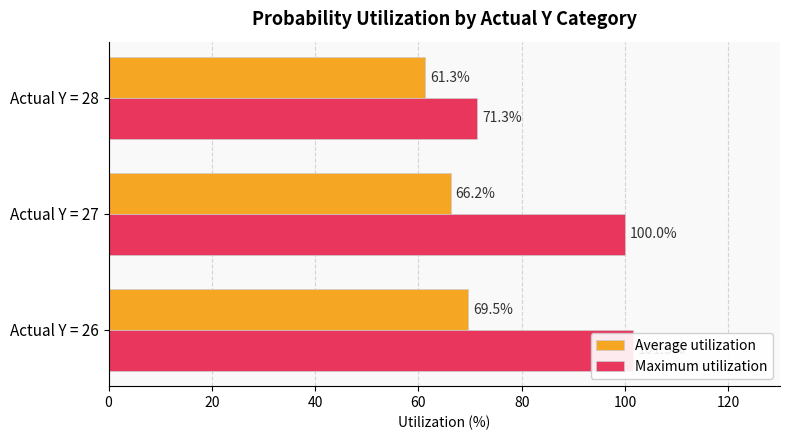

How many data points in Average utilization are less than 66?

1